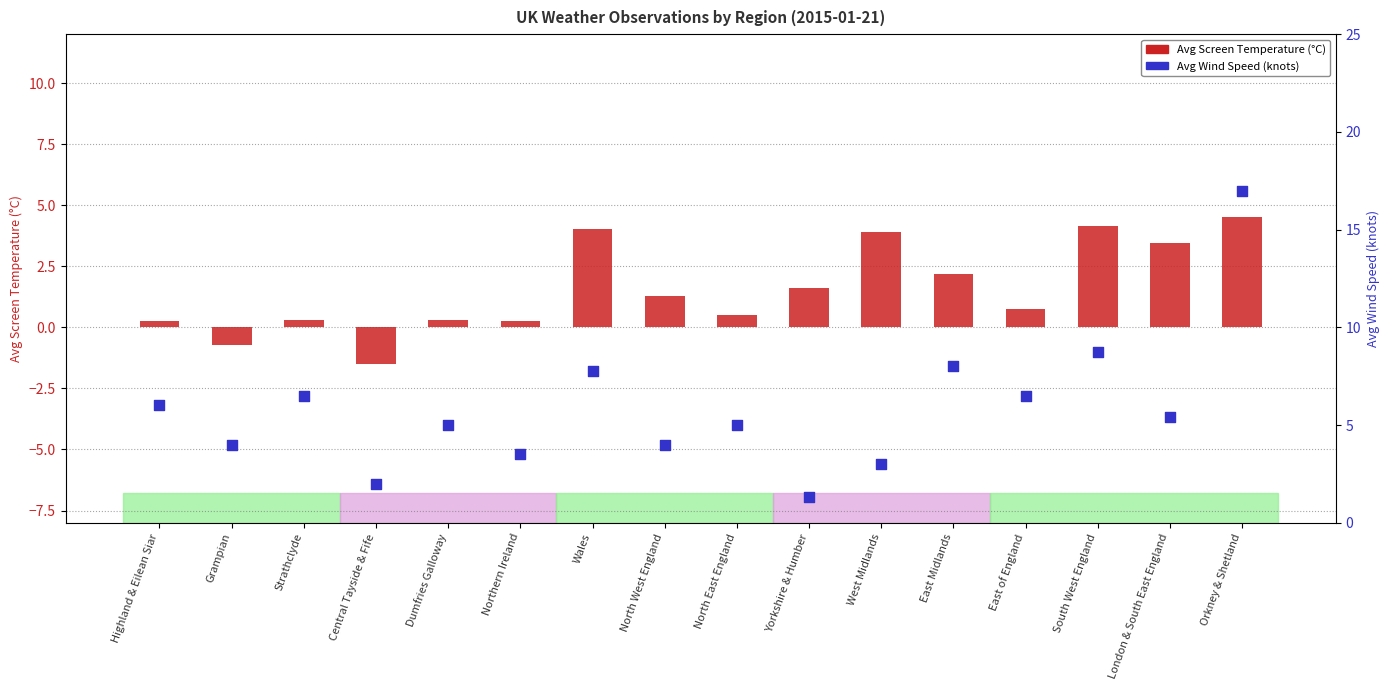

At how many categories does at least one series exceed 5?

8